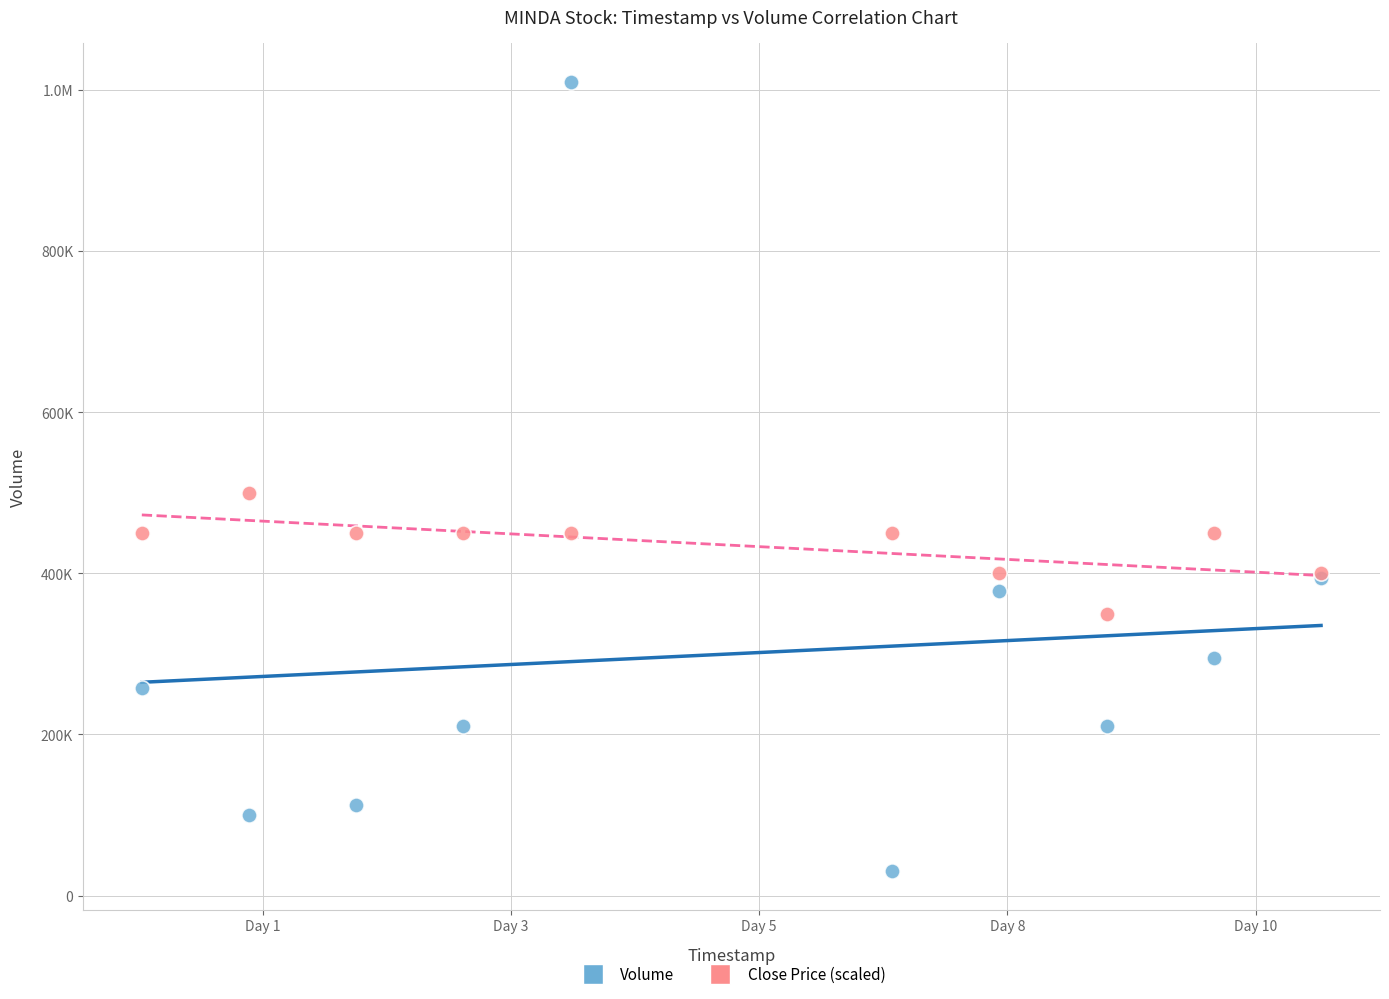

What are all the series names shown in the legend?

Volume, Close Price (scaled)